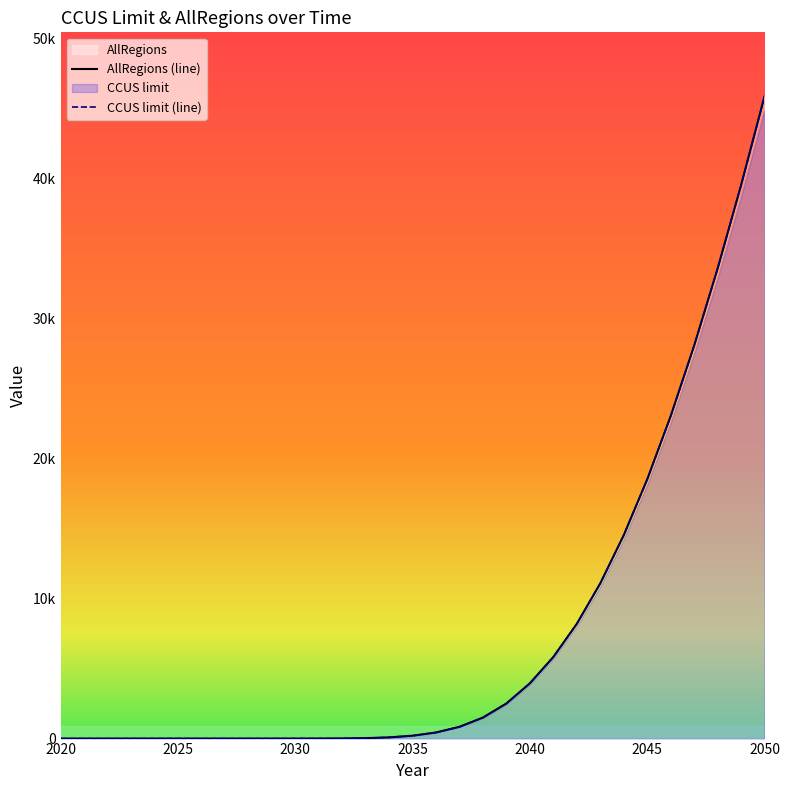

Is the value of CCUS limit at 2046 greater than the value of AllRegions at 2035?

Yes